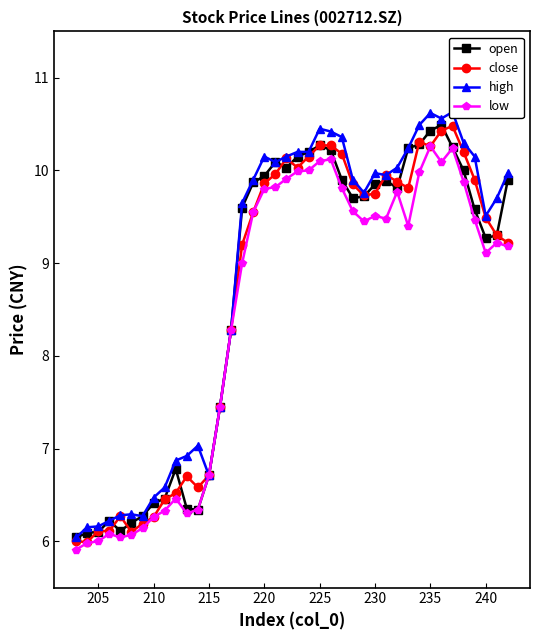

What is the lowest value of the open series?

6.0